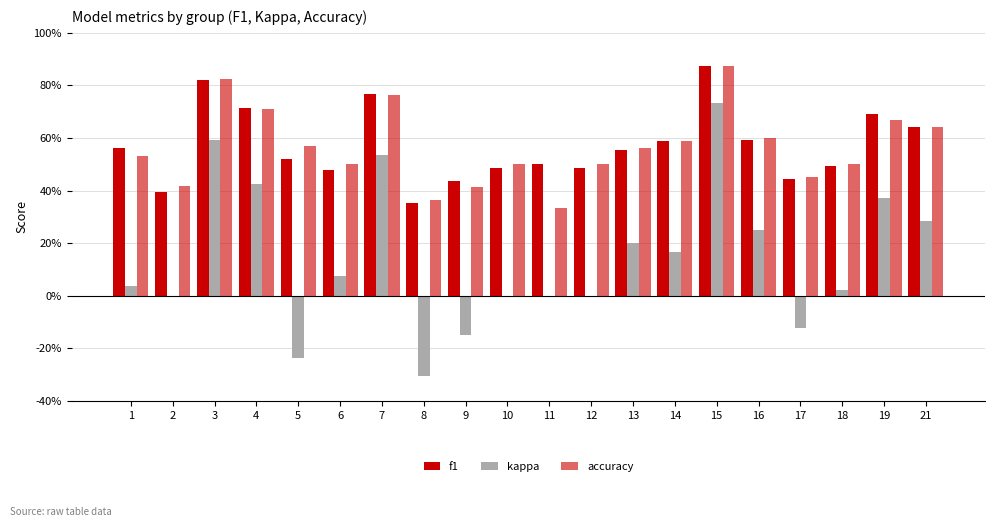

Are the bars grouped side by side (vs. stacked)?

Yes